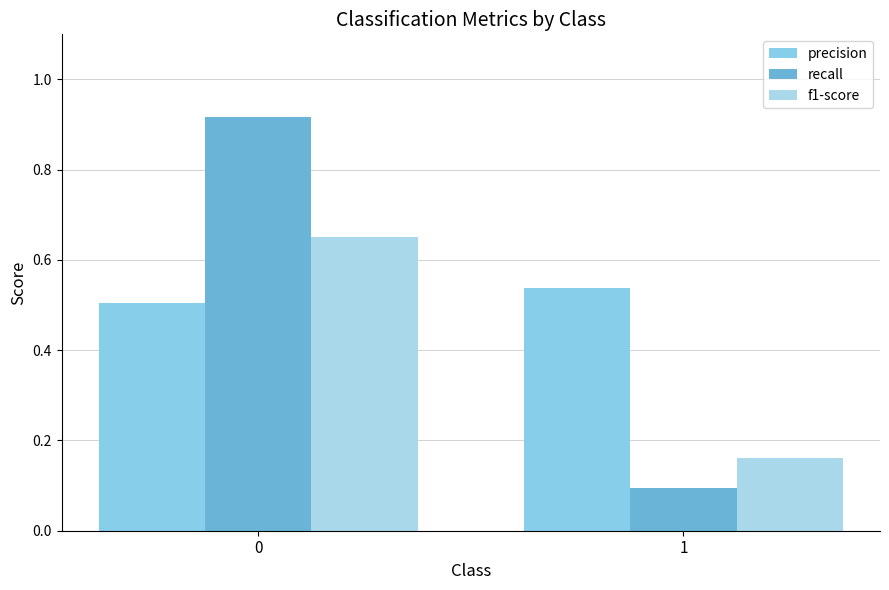

How many bars are there in total?

6